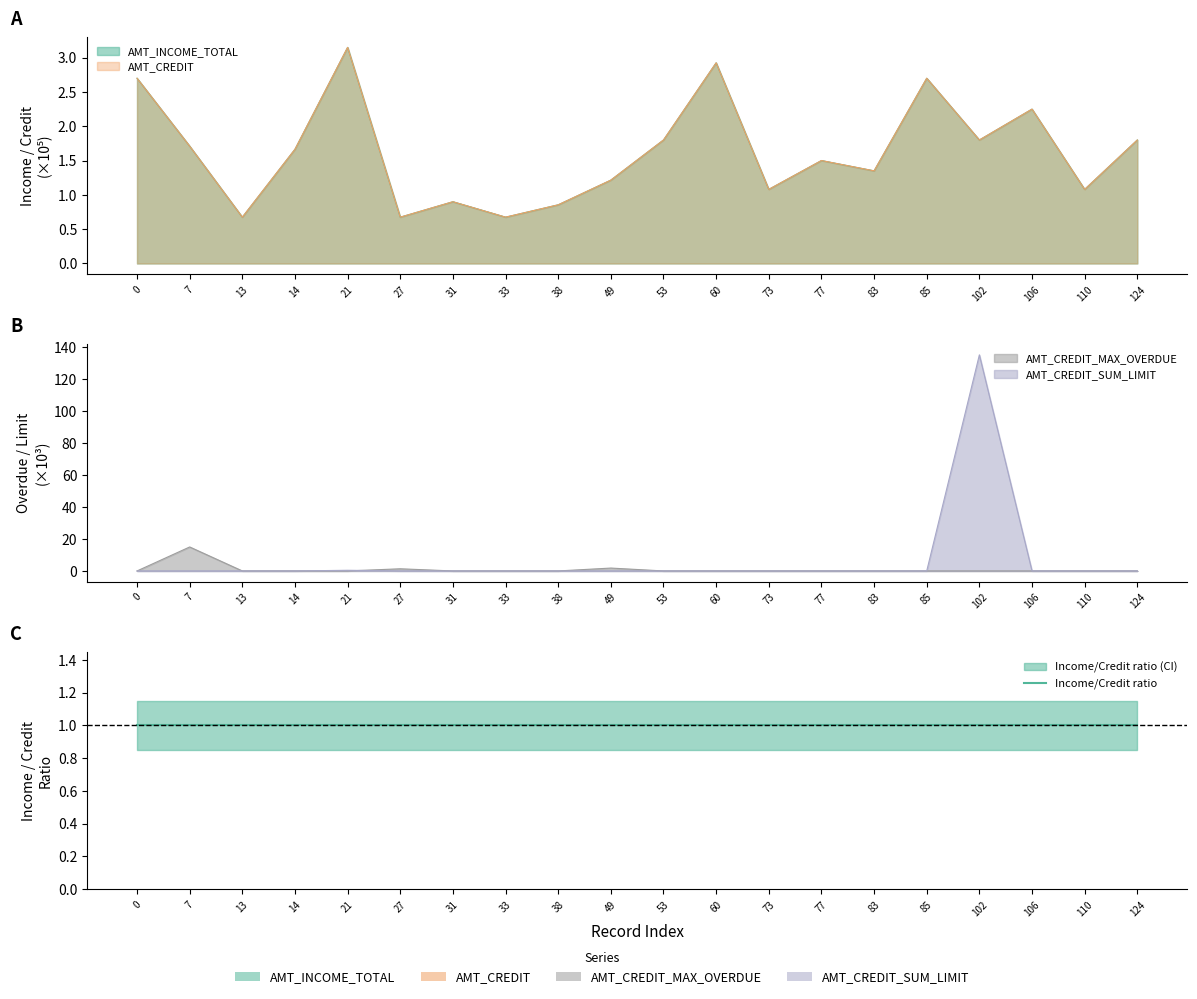

What is the sum of all AMT_CREDIT_MAX_OVERDUE values?

18.1